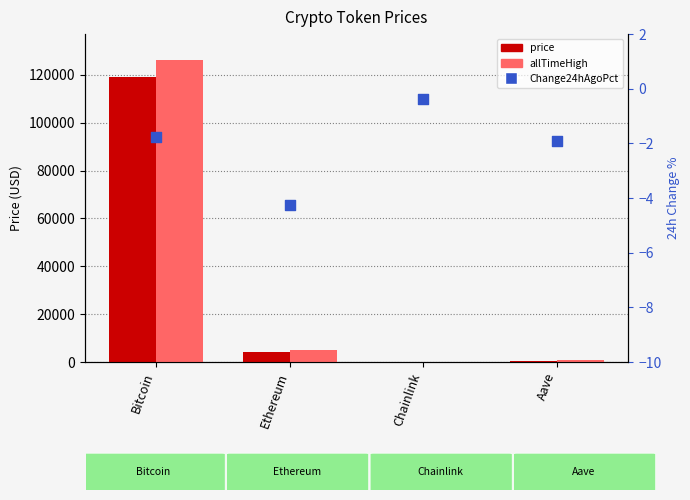

At how many categories does at least one series exceed 34309?

1